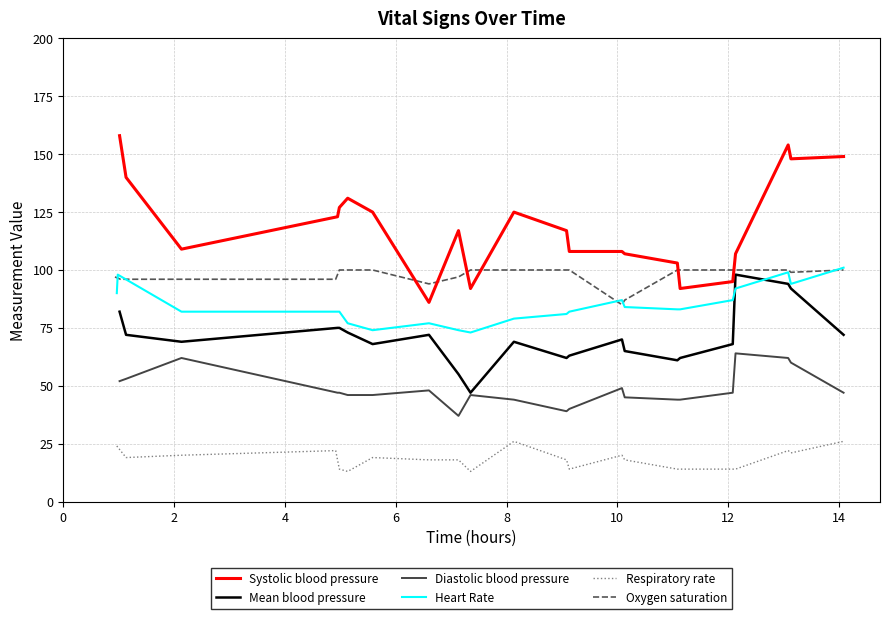

What is the maximum value for Diastolic blood pressure?

64